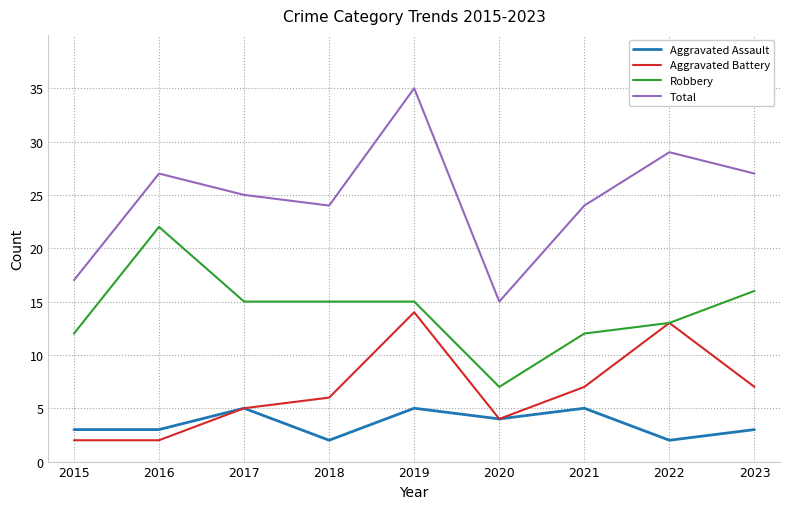

Which series changed the most between 2018 and 2019?

Total